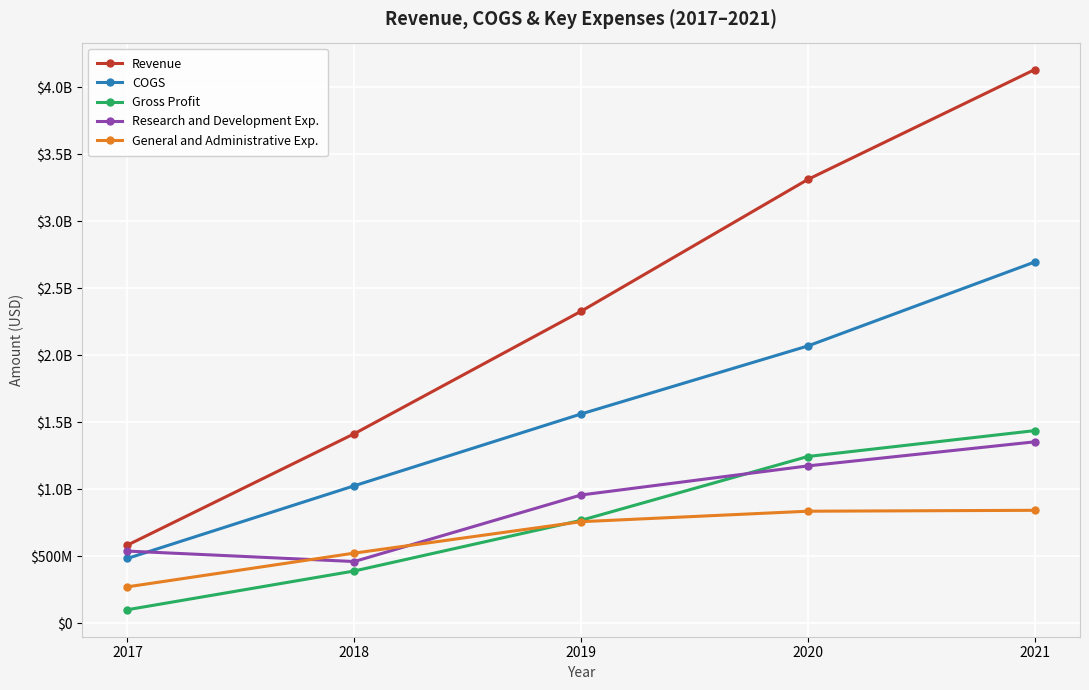

What are all the series names shown in the legend?

Revenue, COGS, Gross Profit, Research and Development Exp., General and Administrative Exp.